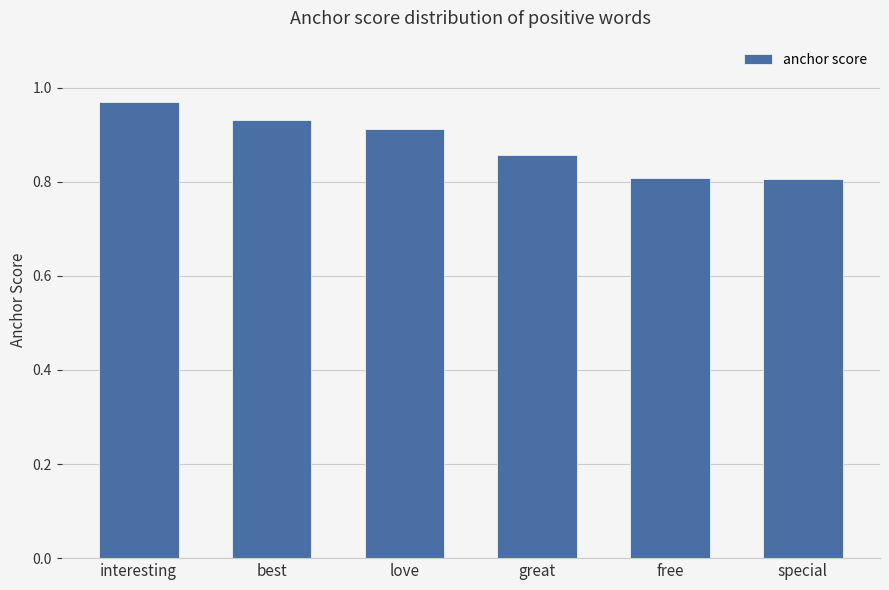

At which category does the chart reach its peak across all series?

interesting